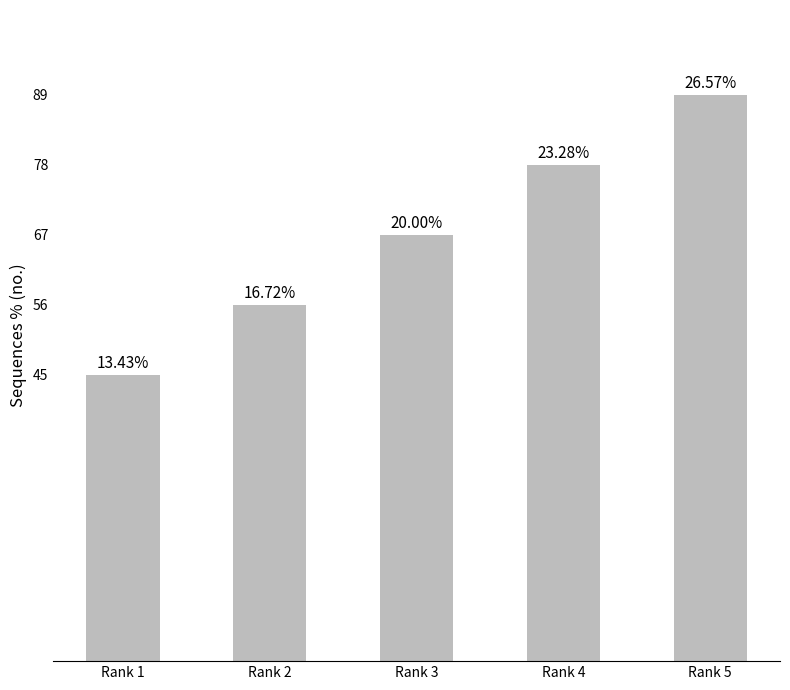

How many bars are there in total?

5